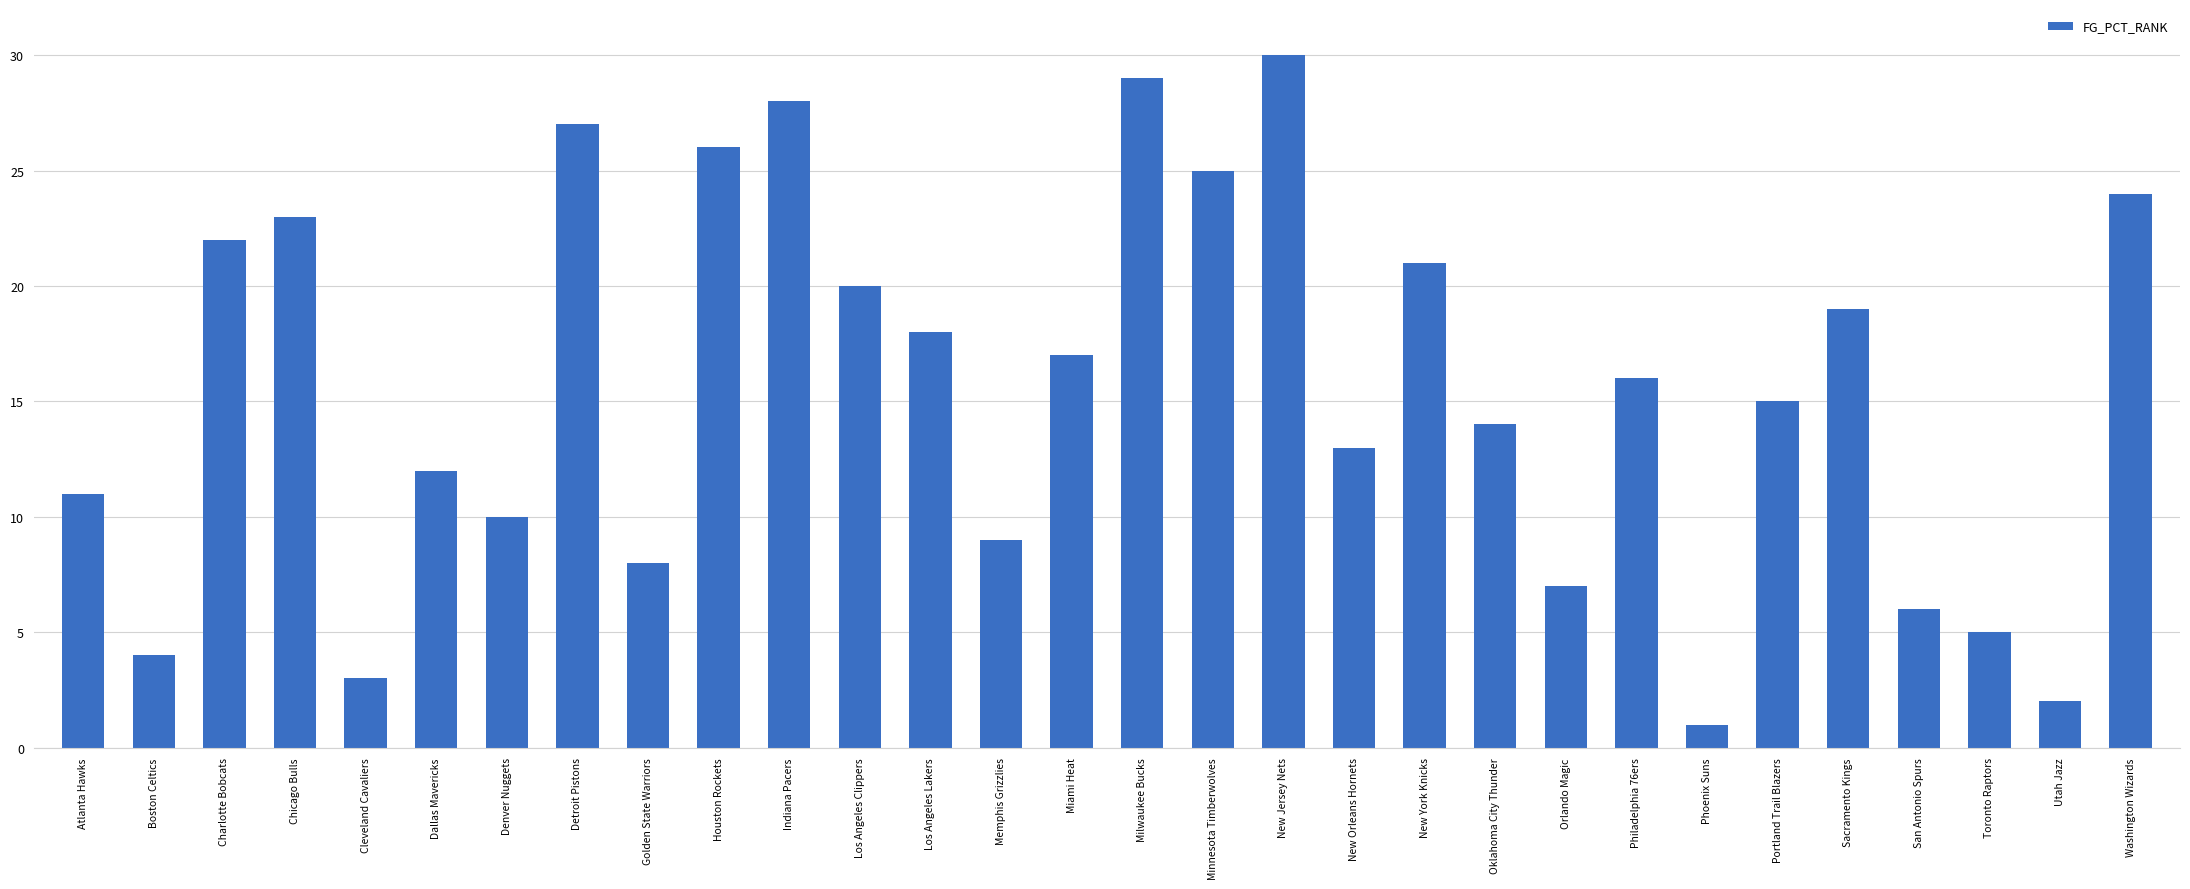

How many data points are less than 16?

15